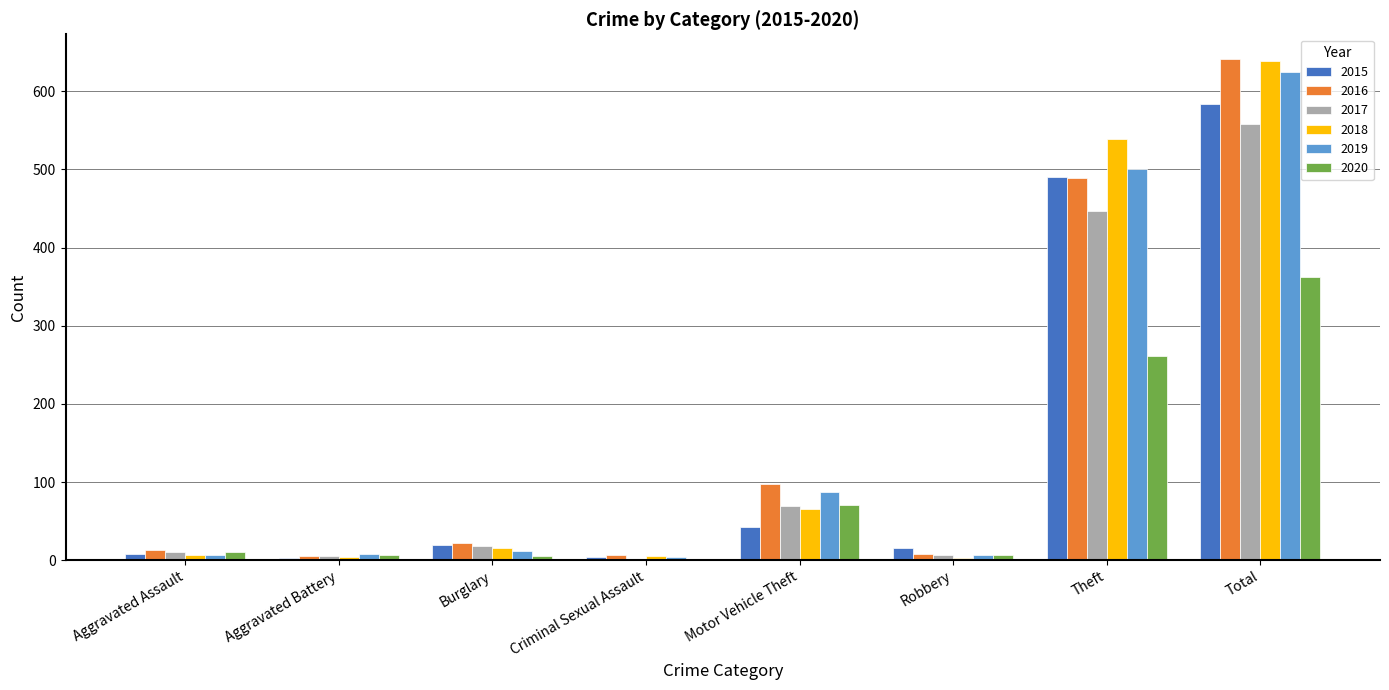

What is the maximum value for 2018?

639